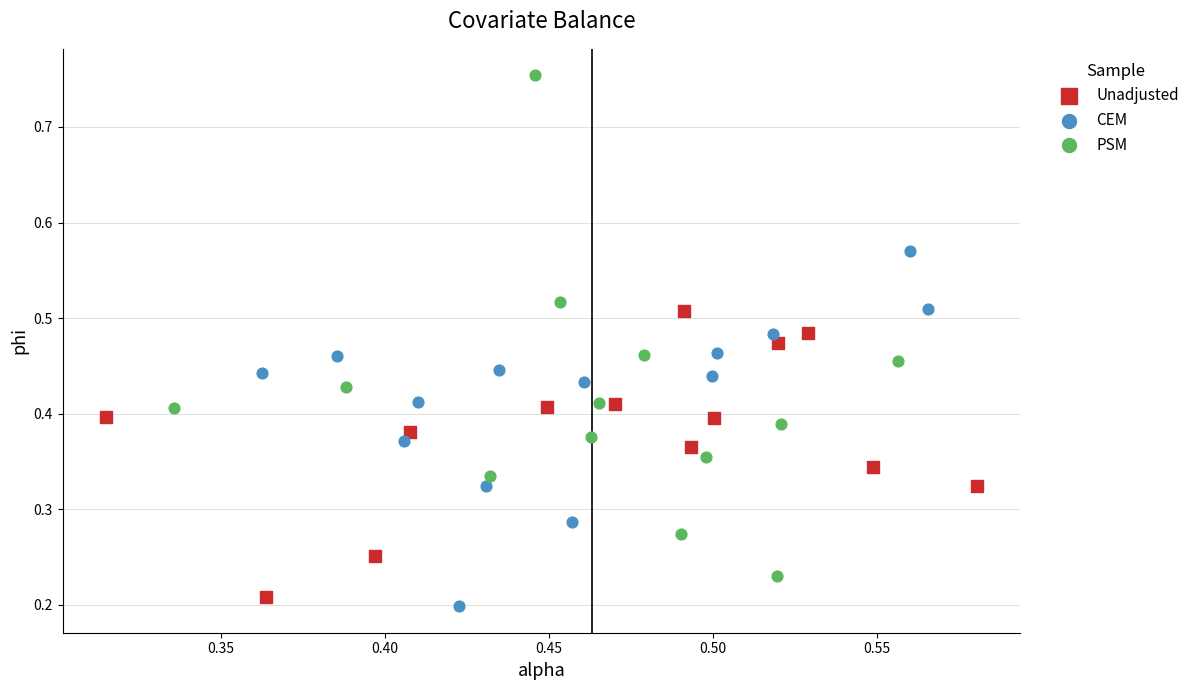

Which series contains the highest Y value?

PSM